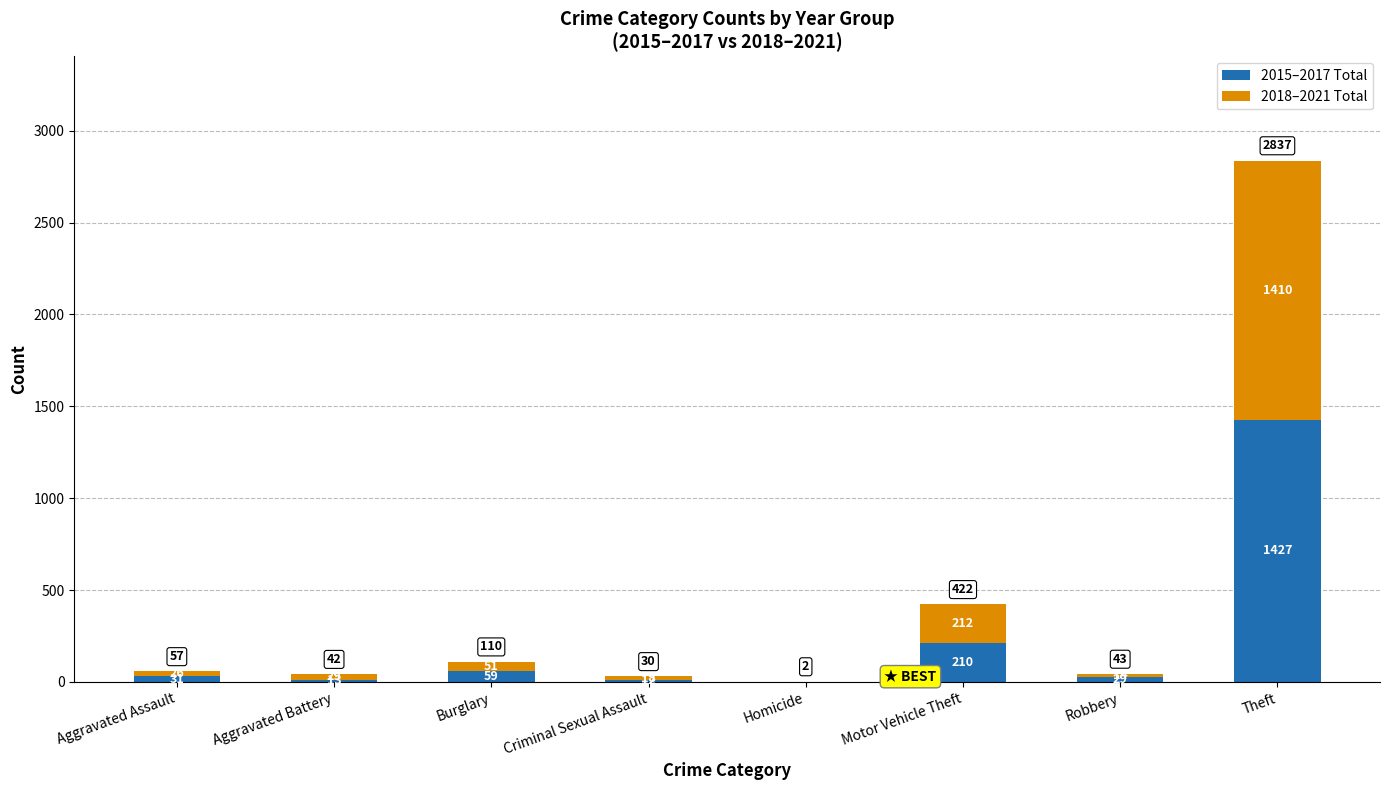

At which label does 2015–2017 Total reach its peak?

Theft